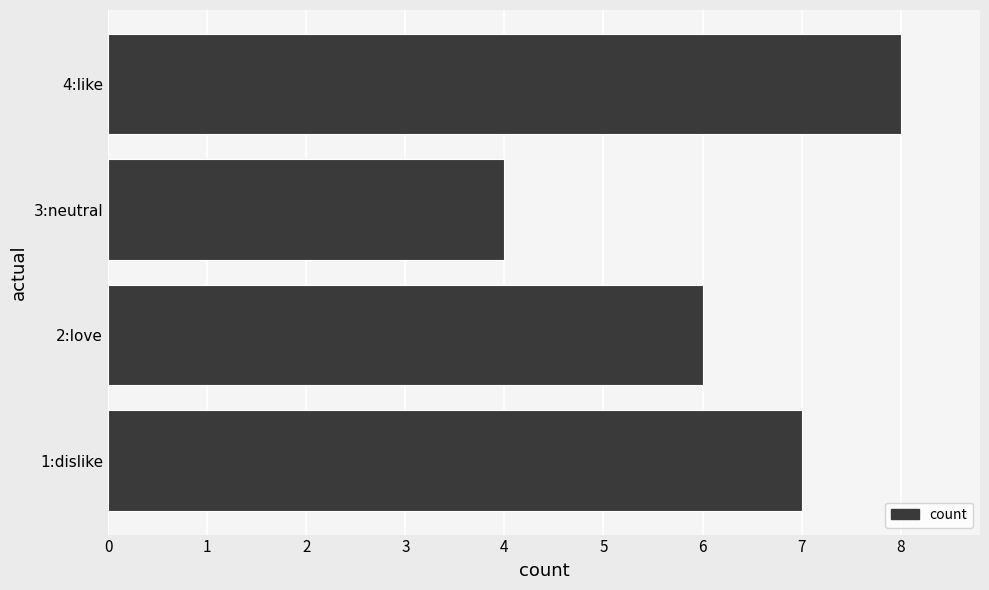

Which label corresponds to the largest value in the chart?

4:like